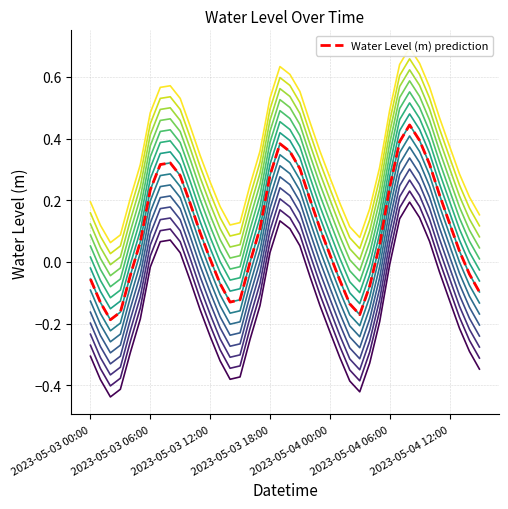

How many values are below zero?

29